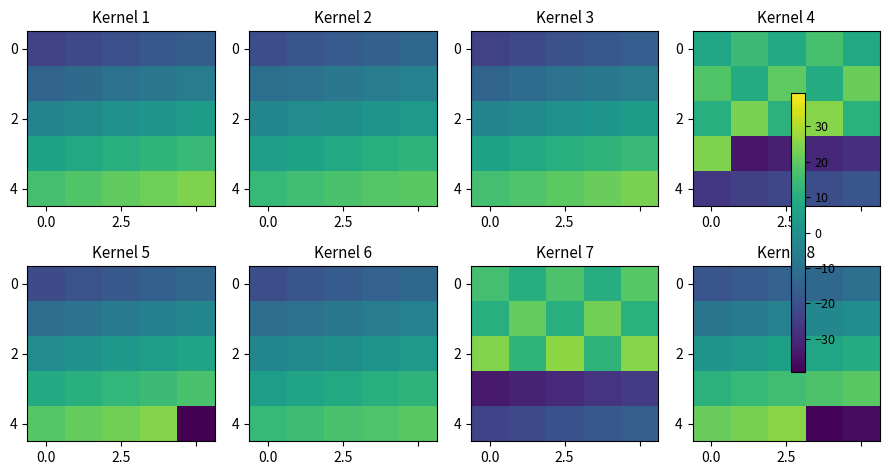

How many values in 4 are above zero?

3